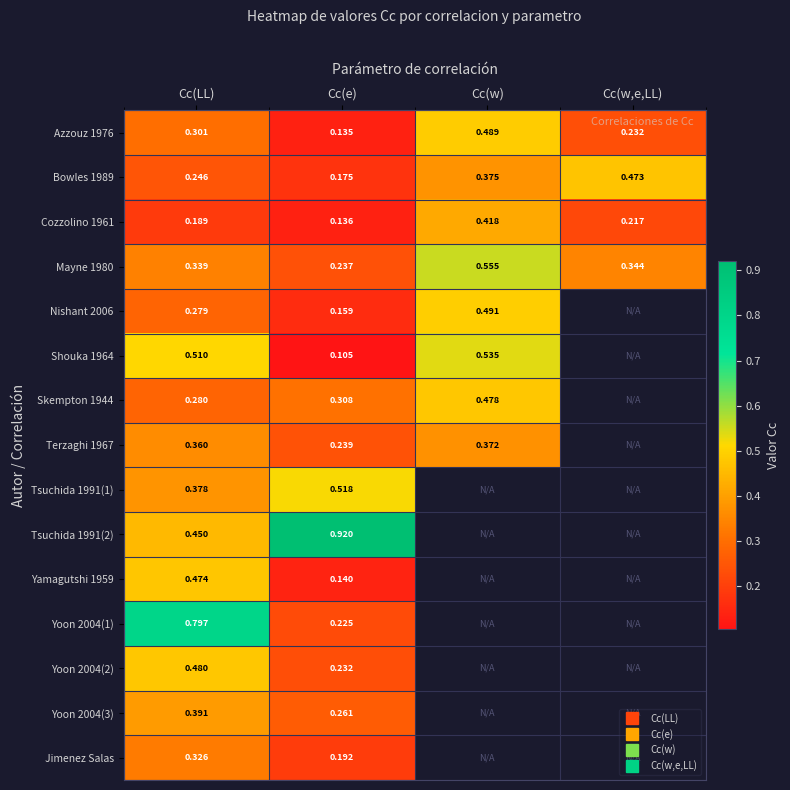

How many values in the Nishant 2006 series exceed 0?

3